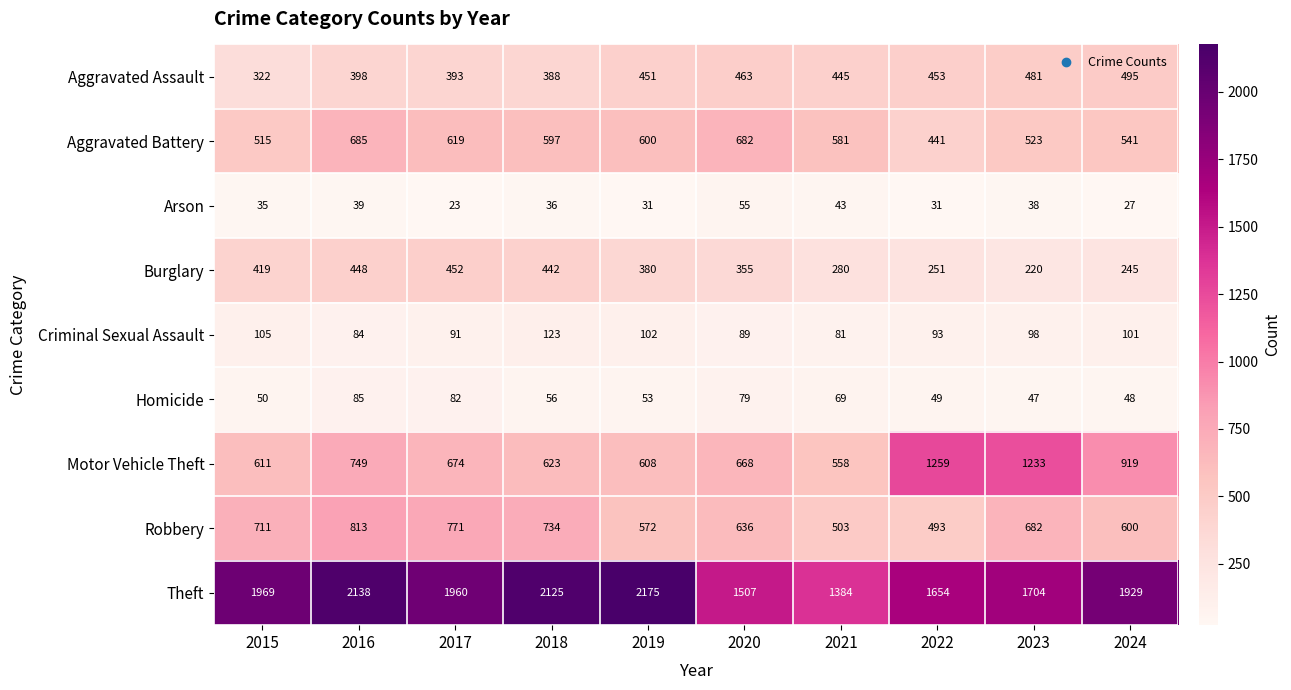

What is the difference between the highest and lowest values at 2015?

1934